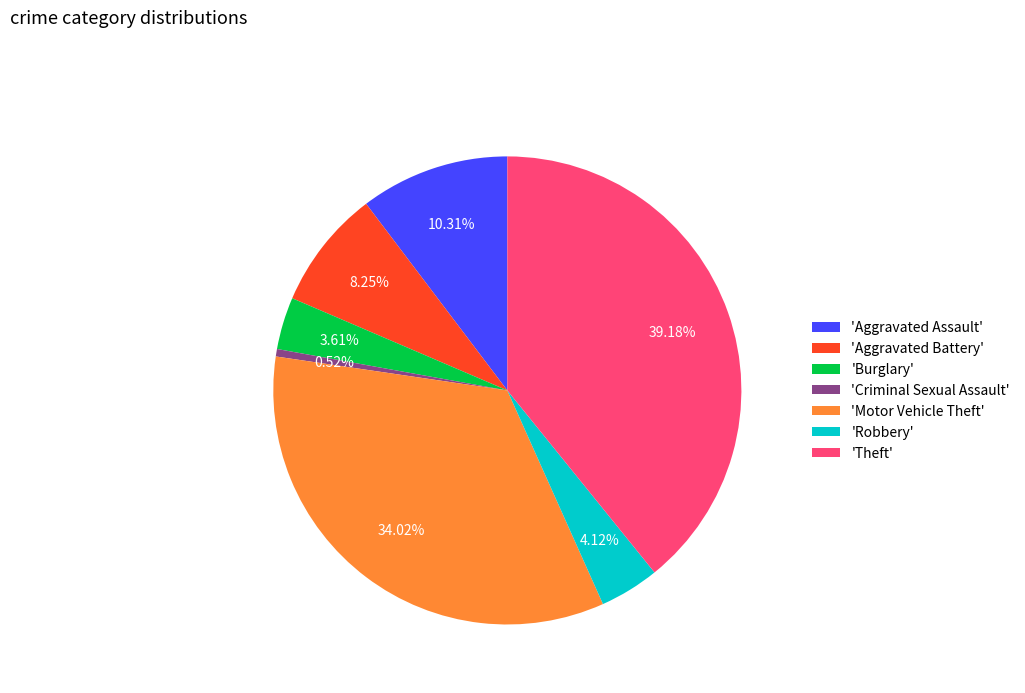

Is the sum of 'Theft' and 'Aggravated Assault' greater than half?

No